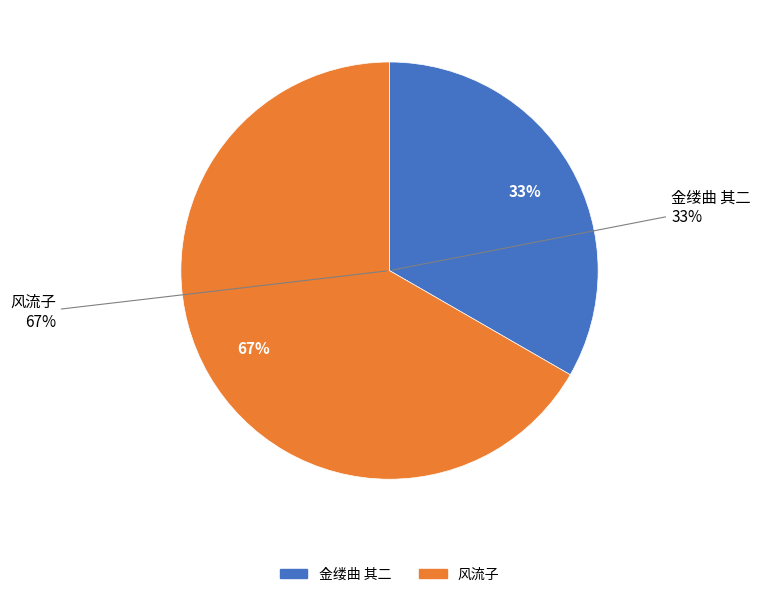

Count the number of slices in the pie.

2